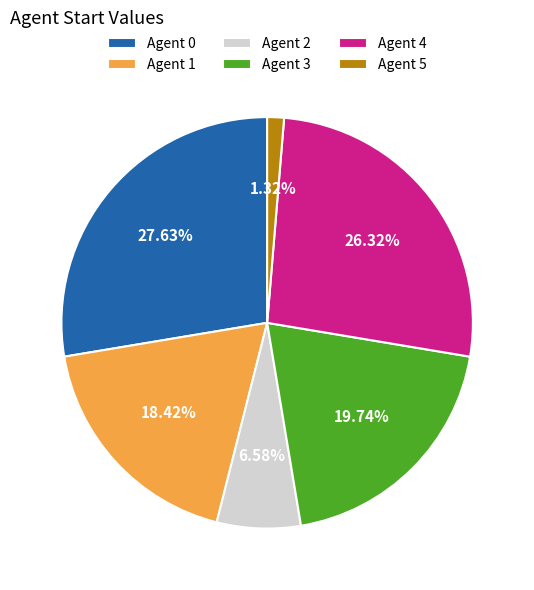

Is there a majority slice in this chart?

No